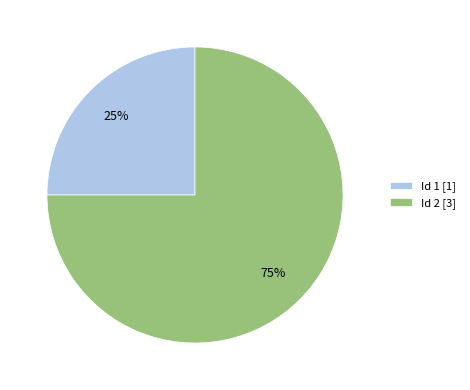

To the nearest percent, what is the difference between the largest and smallest slice percentages?

50%